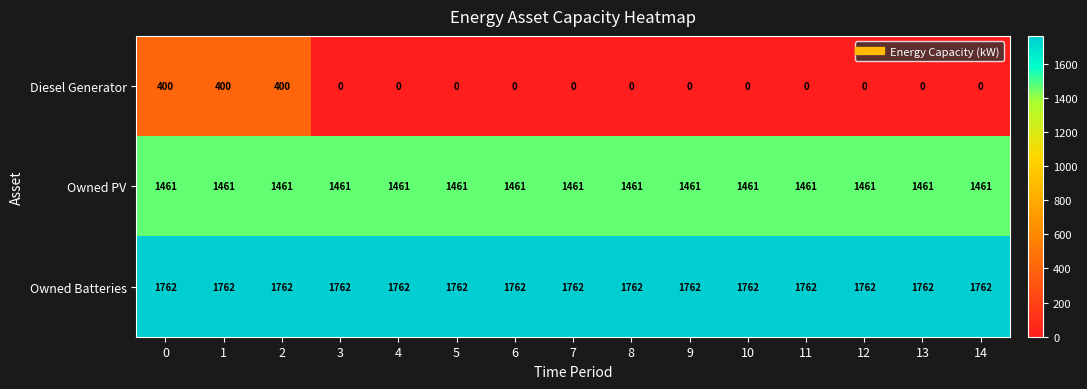

True or false: Owned PV has a value of 1461 at 1.

True